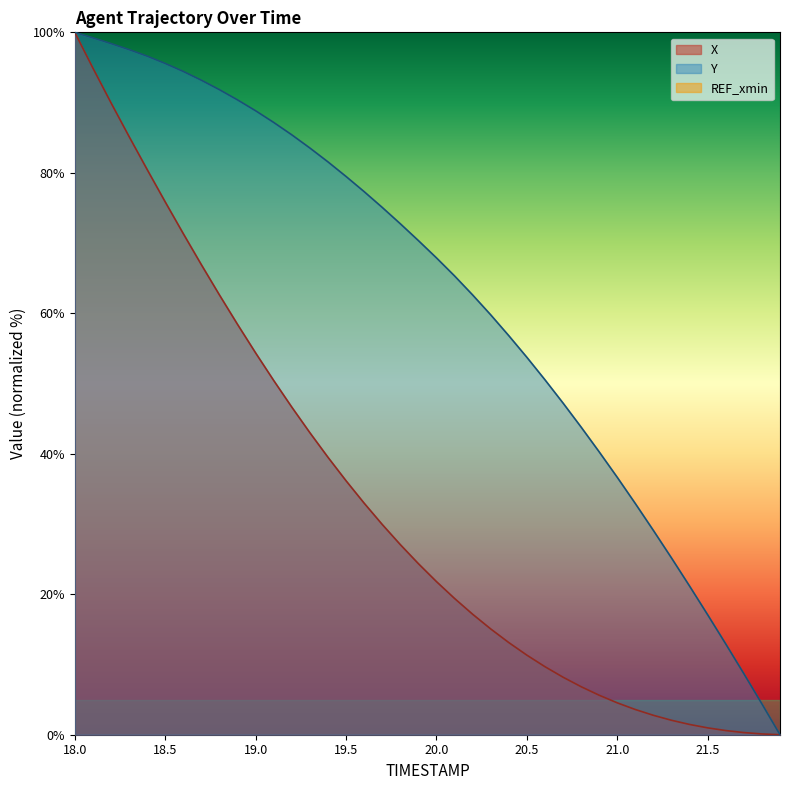

What is the average value of the Y series?

62.4